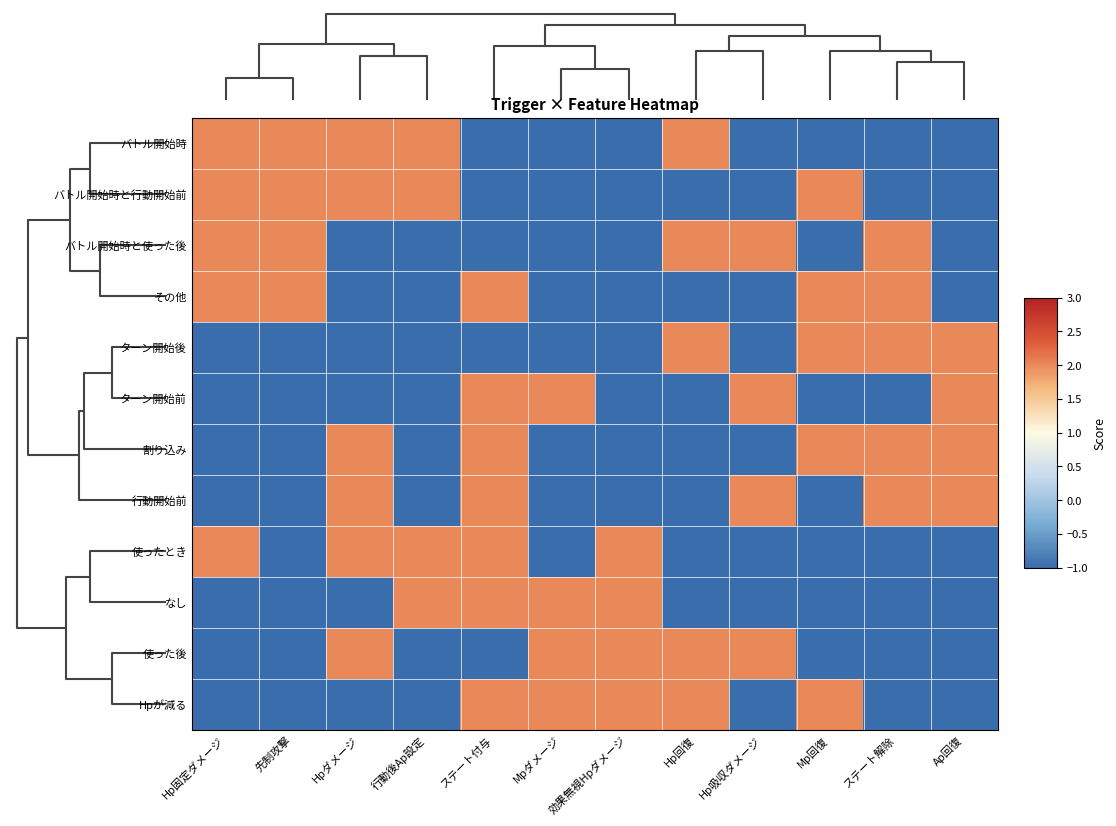

Reading left to right, what are all the values shown in this chart?

バトル開始時: Hp固定ダメージ=2	先制攻撃=2	Hpダメージ=2	行動後Ap設定=2	ステート付与=-2	Mpダメージ=-2	効果無視Hpダメージ=-2	Hp回復=2	Hp吸収ダメージ=-2	Mp回復=-2	ステート解除=-2	Ap回復=-2
バトル開始時と行動開始前: Hp固定ダメージ=2	先制攻撃=2	Hpダメージ=2	行動後Ap設定=2	ステート付与=-2	Mpダメージ=-2	効果無視Hpダメージ=-2	Hp回復=-2	Hp吸収ダメージ=-2	Mp回復=2	ステート解除=-2	Ap回復=-2
バトル開始時と使った後: Hp固定ダメージ=2	先制攻撃=2	Hpダメージ=-2	行動後Ap設定=-2	ステート付与=-2	Mpダメージ=-2	効果無視Hpダメージ=-2	Hp回復=2	Hp吸収ダメージ=2	Mp回復=-2	ステート解除=2	Ap回復=-2
その他: Hp固定ダメージ=2	先制攻撃=2	Hpダメージ=-2	行動後Ap設定=-2	ステート付与=2	Mpダメージ=-2	効果無視Hpダメージ=-2	Hp回復=-2	Hp吸収ダメージ=-2	Mp回復=2	ステート解除=2	Ap回復=-2
ターン開始後: Hp固定ダメージ=-2	先制攻撃=-2	Hpダメージ=-2	行動後Ap設定=-2	ステート付与=-2	Mpダメージ=-2	効果無視Hpダメージ=-2	Hp回復=2	Hp吸収ダメージ=-2	Mp回復=2	ステート解除=2	Ap回復=2
ターン開始前: Hp固定ダメージ=-2	先制攻撃=-2	Hpダメージ=-2	行動後Ap設定=-2	ステート付与=2	Mpダメージ=2	効果無視Hpダメージ=-2	Hp回復=-2	Hp吸収ダメージ=2	Mp回復=-2	ステート解除=-2	Ap回復=2
割り込み: Hp固定ダメージ=-2	先制攻撃=-2	Hpダメージ=2	行動後Ap設定=-2	ステート付与=2	Mpダメージ=-2	効果無視Hpダメージ=-2	Hp回復=-2	Hp吸収ダメージ=-2	Mp回復=2	ステート解除=2	Ap回復=2
行動開始前: Hp固定ダメージ=-2	先制攻撃=-2	Hpダメージ=2	行動後Ap設定=-2	ステート付与=2	Mpダメージ=-2	効果無視Hpダメージ=-2	Hp回復=-2	Hp吸収ダメージ=2	Mp回復=-2	ステート解除=2	Ap回復=2
使ったとき: Hp固定ダメージ=2	先制攻撃=-2	Hpダメージ=2	行動後Ap設定=2	ステート付与=2	Mpダメージ=-2	効果無視Hpダメージ=2	Hp回復=-2	Hp吸収ダメージ=-2	Mp回復=-2	ステート解除=-2	Ap回復=-2
なし: Hp固定ダメージ=-2	先制攻撃=-2	Hpダメージ=-2	行動後Ap設定=2	ステート付与=2	Mpダメージ=2	効果無視Hpダメージ=2	Hp回復=-2	Hp吸収ダメージ=-2	Mp回復=-2	ステート解除=-2	Ap回復=-2
使った後: Hp固定ダメージ=-2	先制攻撃=-2	Hpダメージ=2	行動後Ap設定=-2	ステート付与=-2	Mpダメージ=2	効果無視Hpダメージ=2	Hp回復=2	Hp吸収ダメージ=2	Mp回復=-2	ステート解除=-2	Ap回復=-2
Hpが減る: Hp固定ダメージ=-2	先制攻撃=-2	Hpダメージ=-2	行動後Ap設定=-2	ステート付与=2	Mpダメージ=2	効果無視Hpダメージ=2	Hp回復=2	Hp吸収ダメージ=-2	Mp回復=2	ステート解除=-2	Ap回復=-2